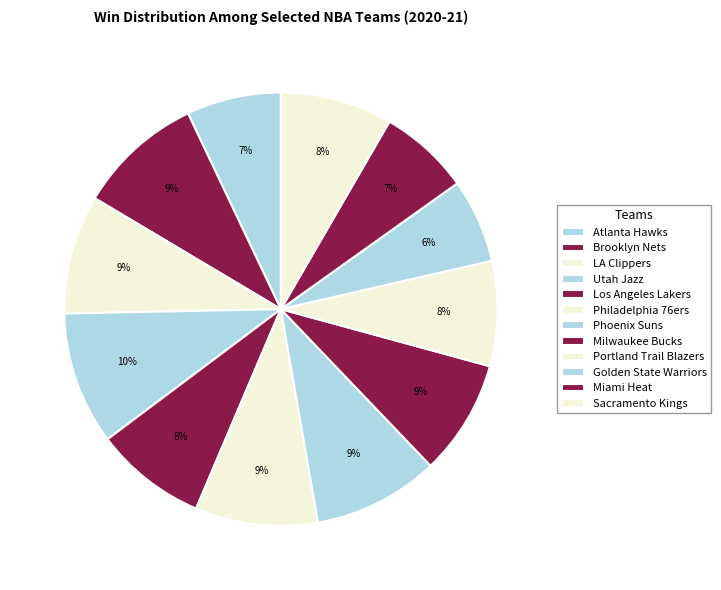

Is it true that Golden State Warriors is 6% of the pie?

True